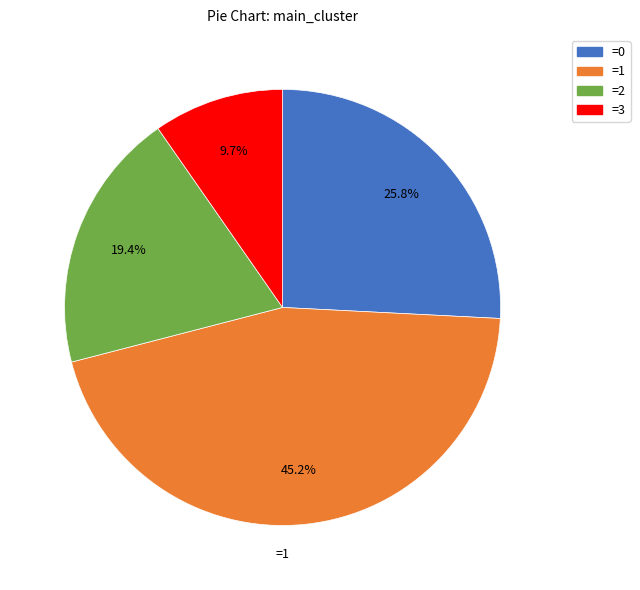

Is there any slice that represents more than half of the pie?

No